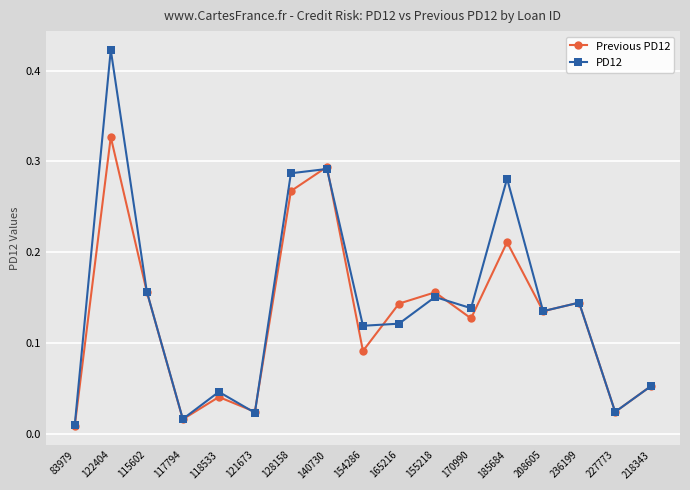

Which series changed the most between 118533 and 140730?

Previous PD12